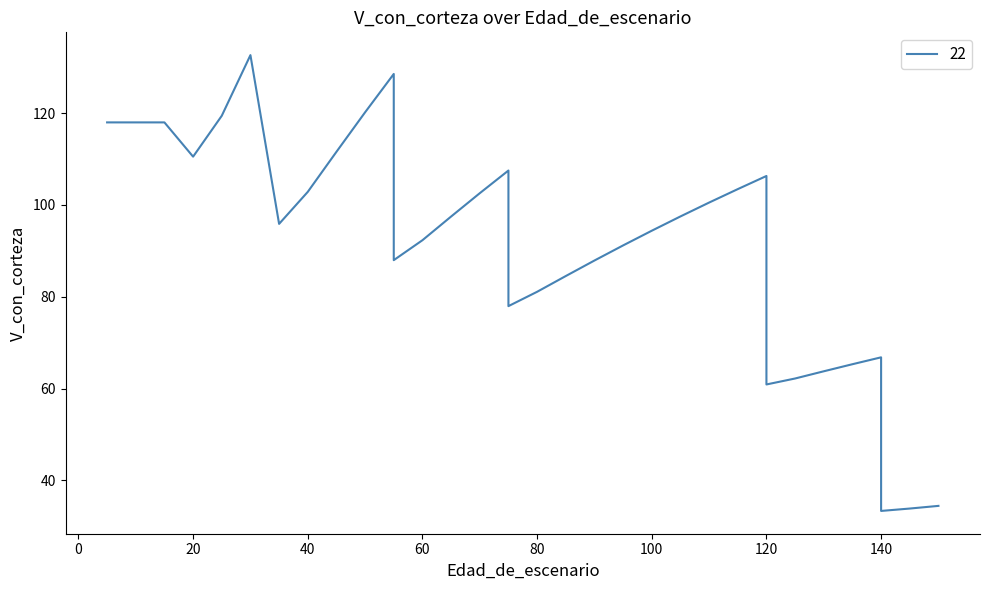

What is the change in value from 120 to 125?

+1.3